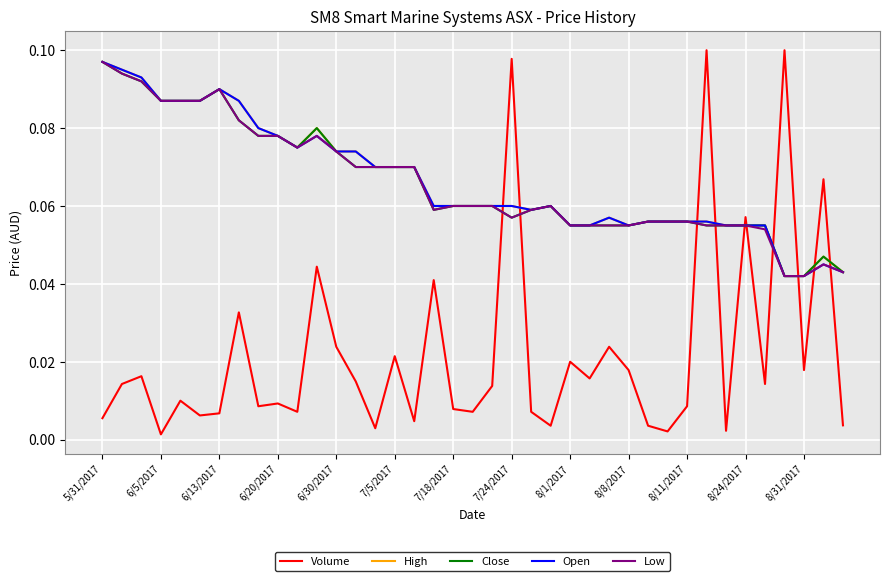

True or false: High and Volume intersect in this chart.

True